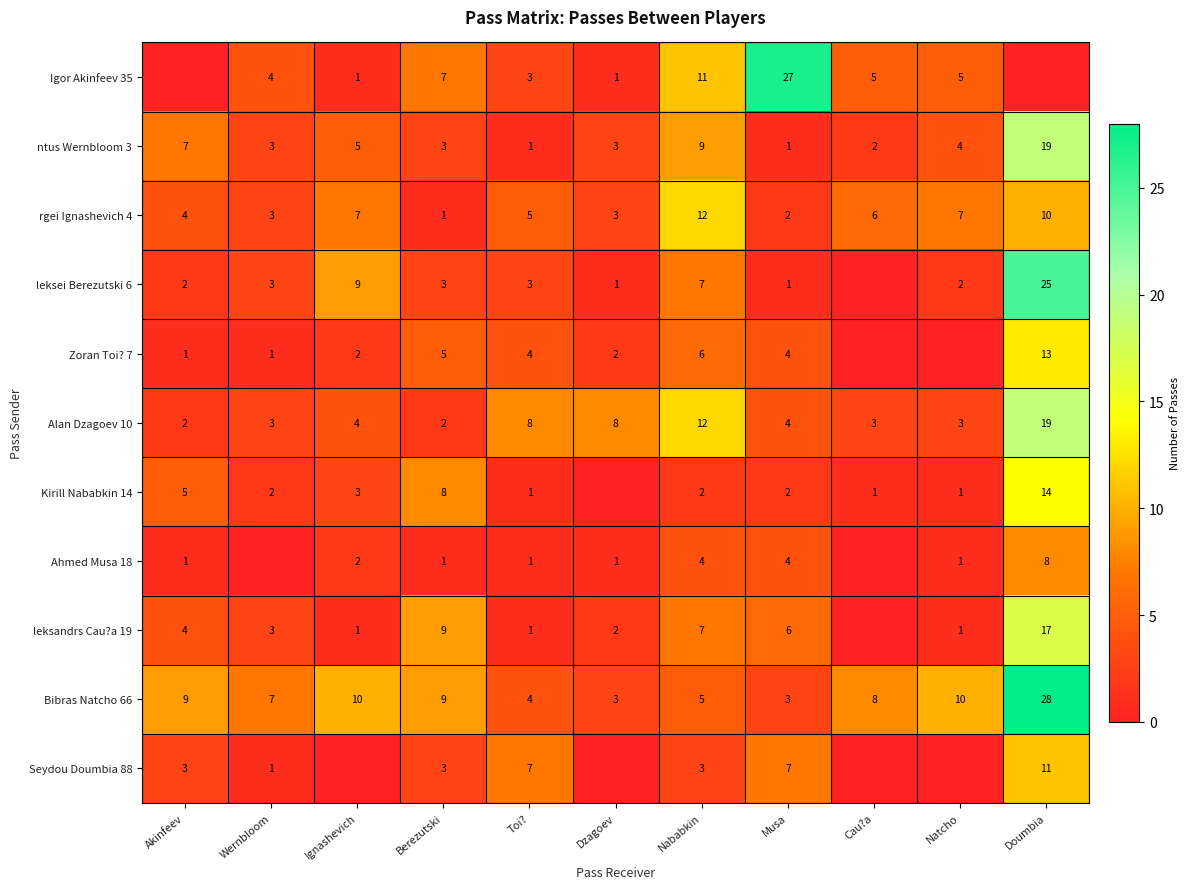

At which label does rgei Ignashevich 4 reach its minimum?

Berezutski